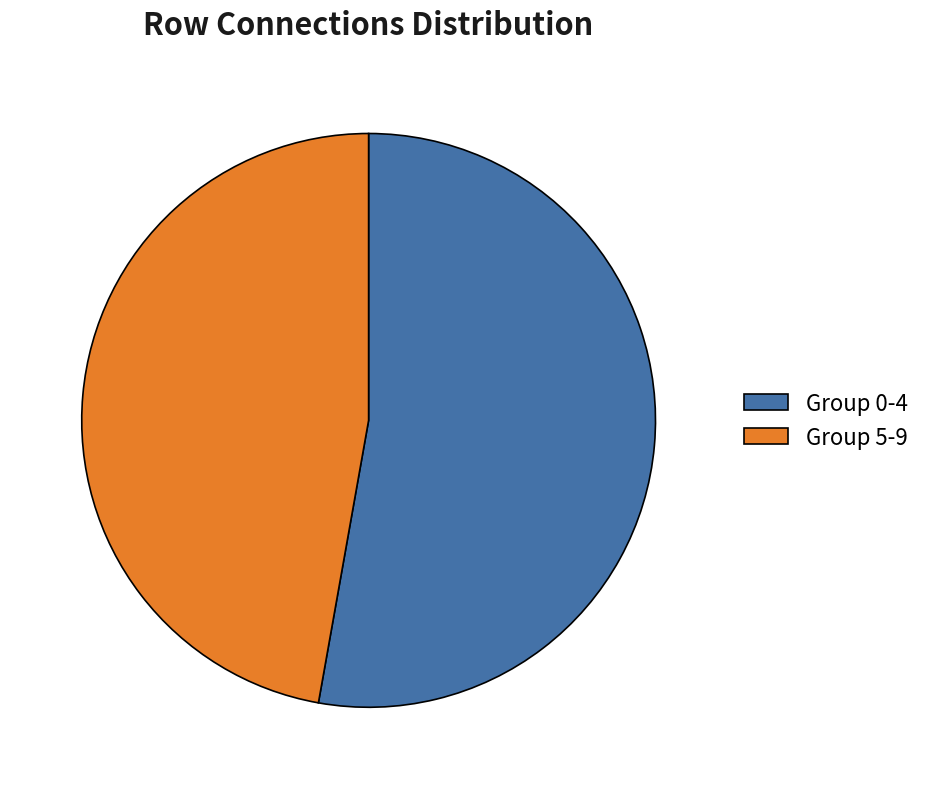

Combined, do Group 5-9 and Group 0-4 account for over 50%?

Yes